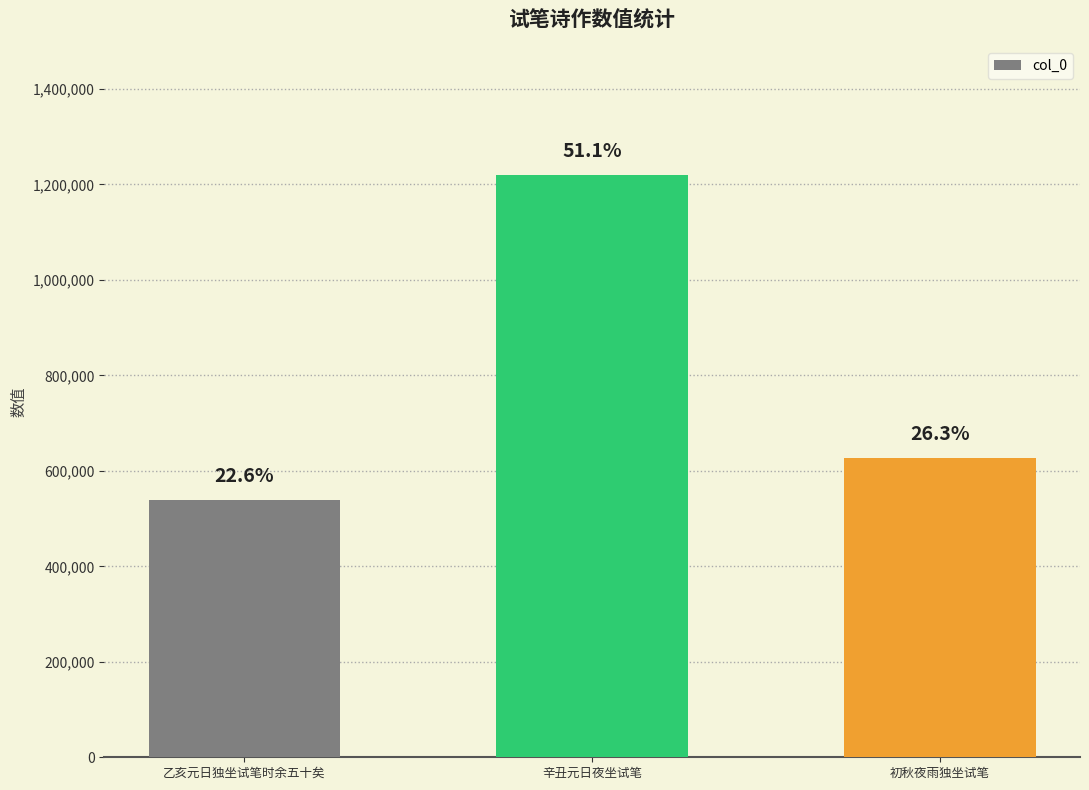

What is the value of the 1st bar from the left?

539148